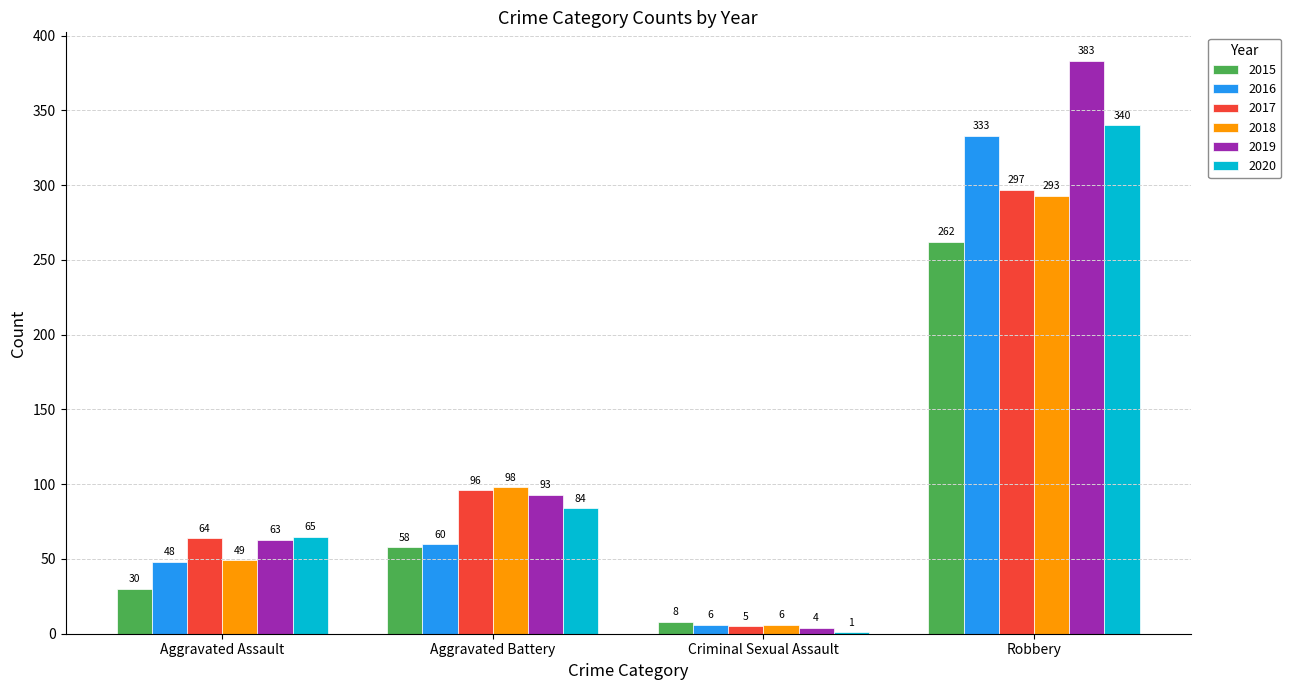

Where is 2016 nearest to the value 169?

Aggravated Battery